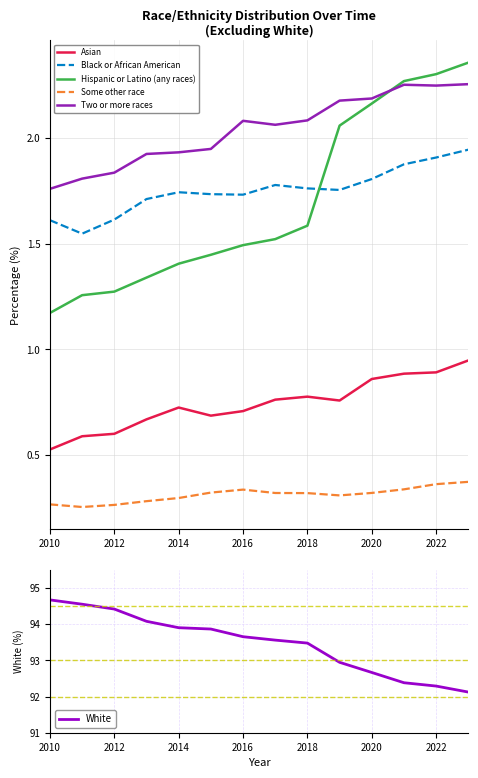

Rank the series by their maximum value, from lowest to highest.

Some other race, Asian, Black or African American, Two or more races, Hispanic or Latino (any races), White